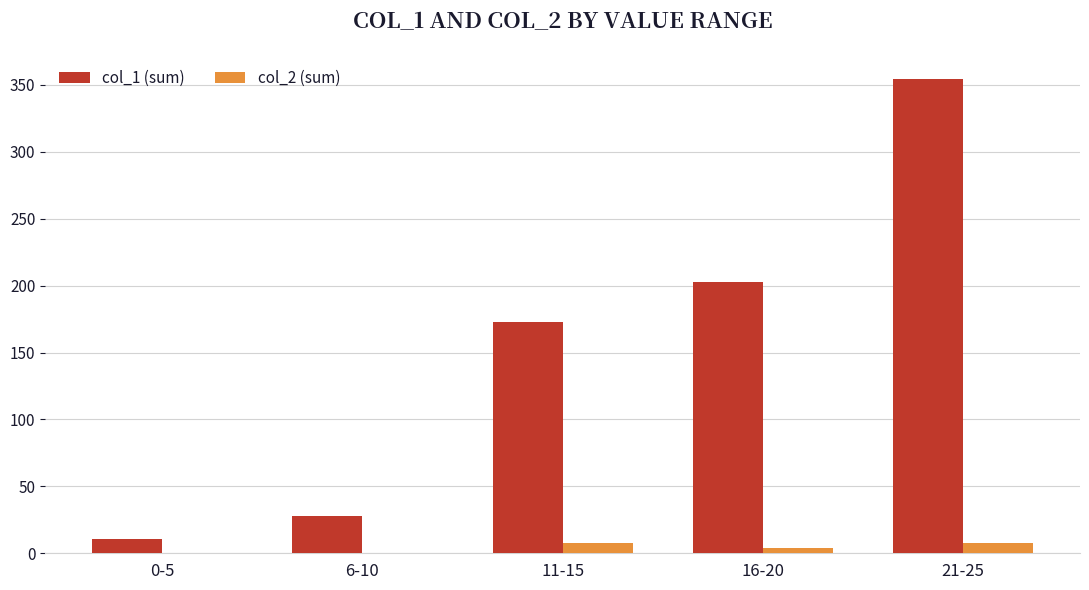

At which category is the sum across all series the highest?

21-25